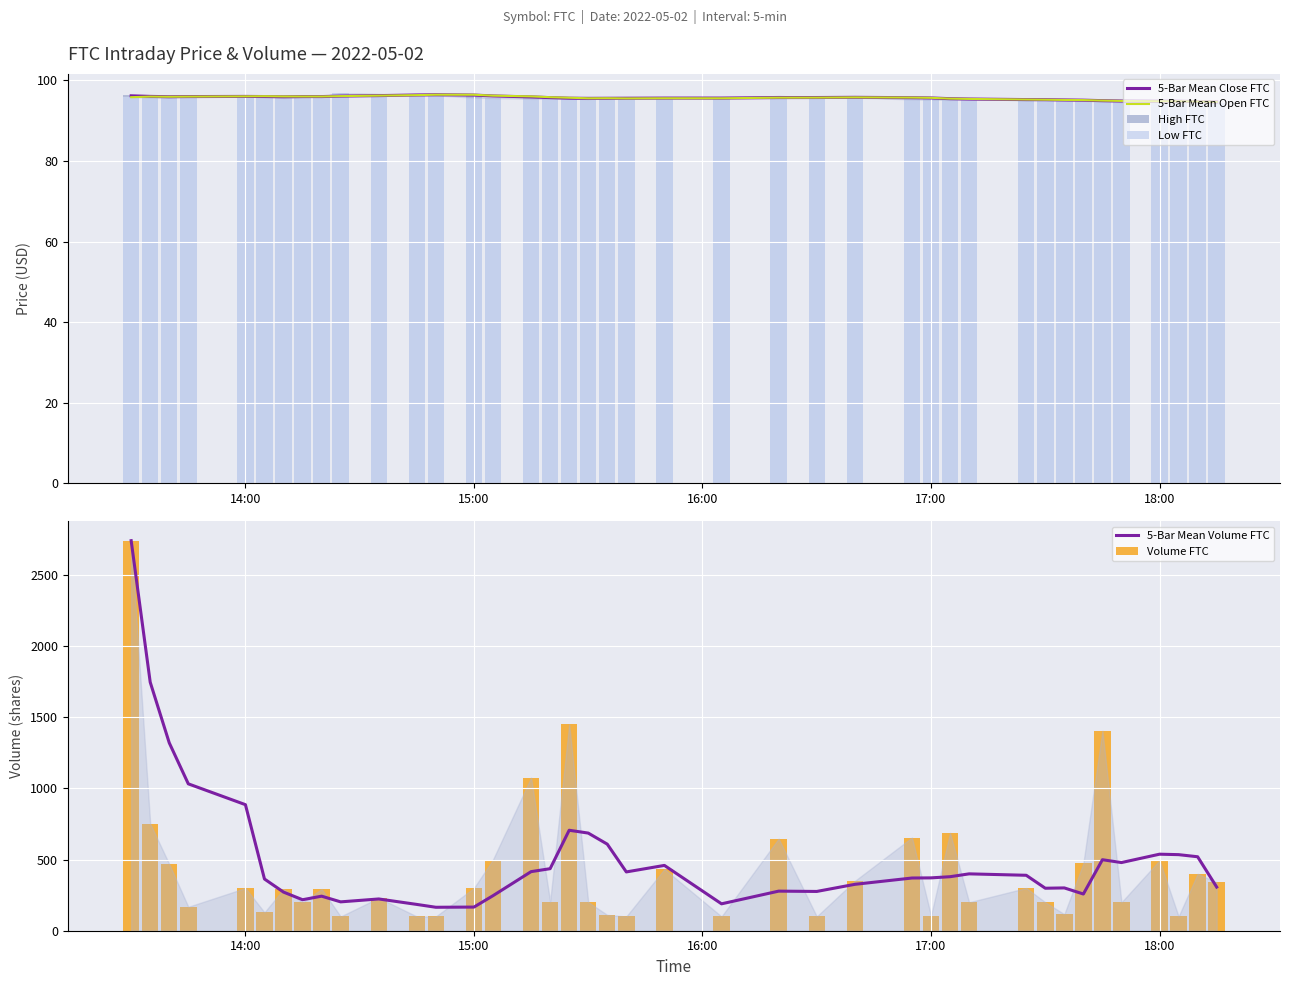

What is the minimum value for 5-Bar Mean Volume FTC?

164.8